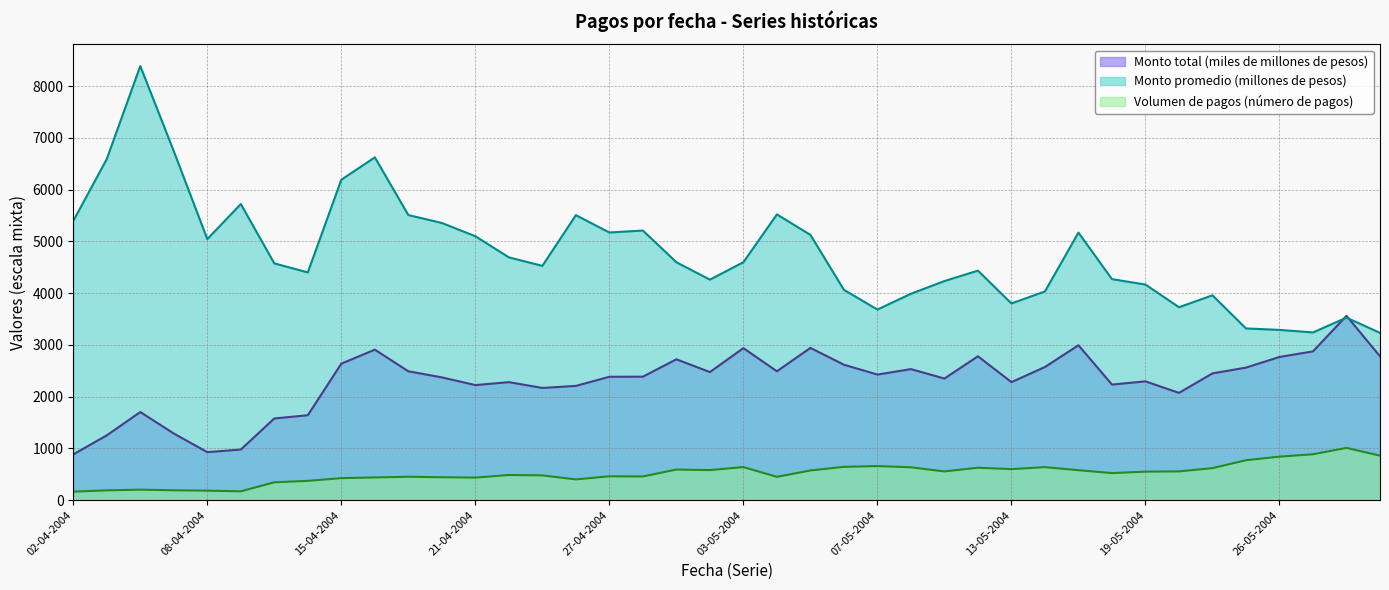

Which category has the lowest value in the Monto total (millones de pesos) series?

02-04-2004